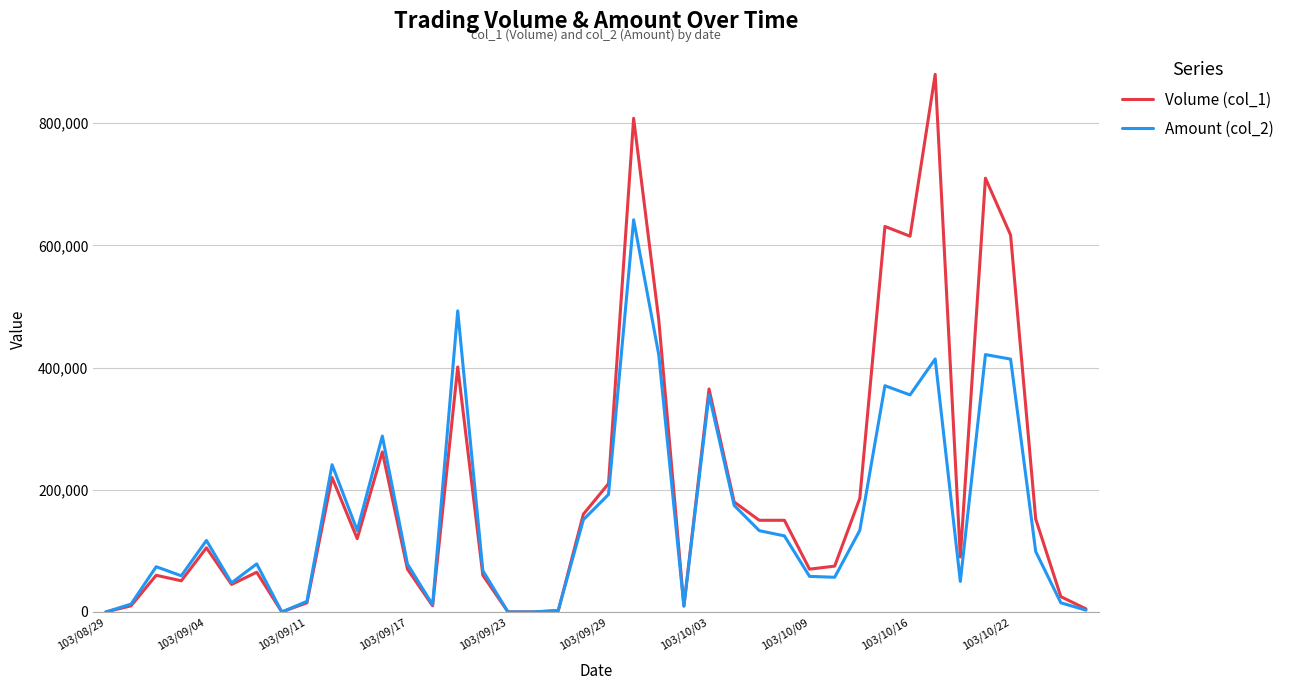

Which series has the largest total across all categories?

Volume (col_1)